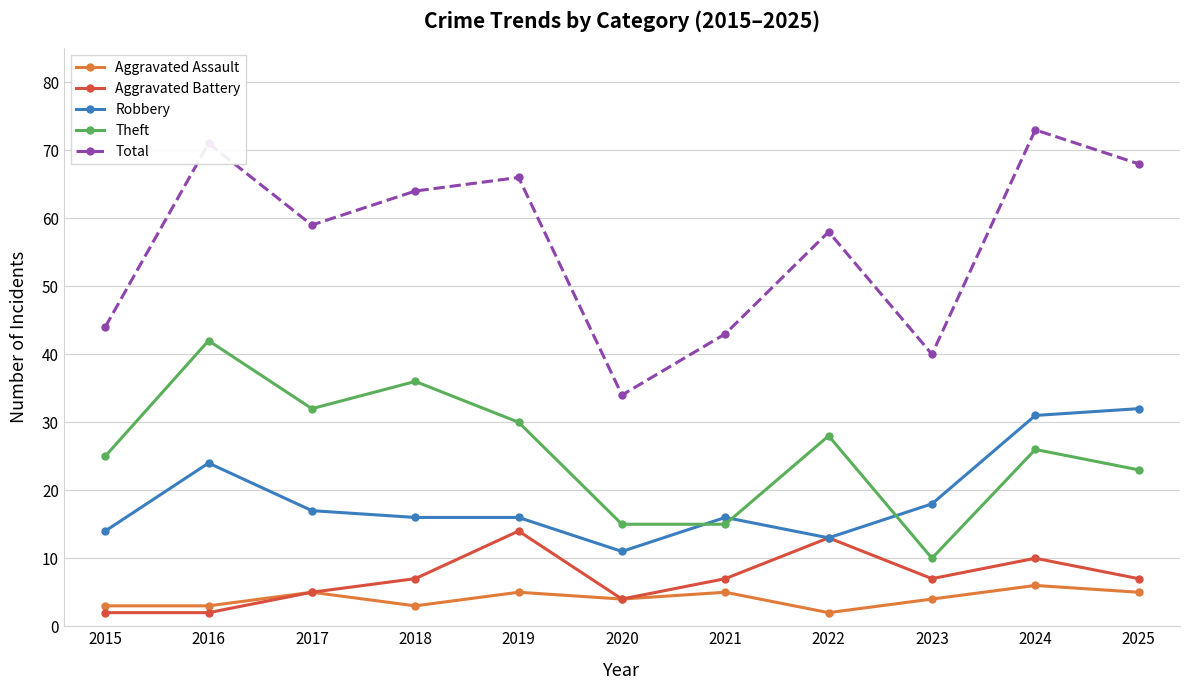

Does the chart display data point markers on the line(s)?

Yes